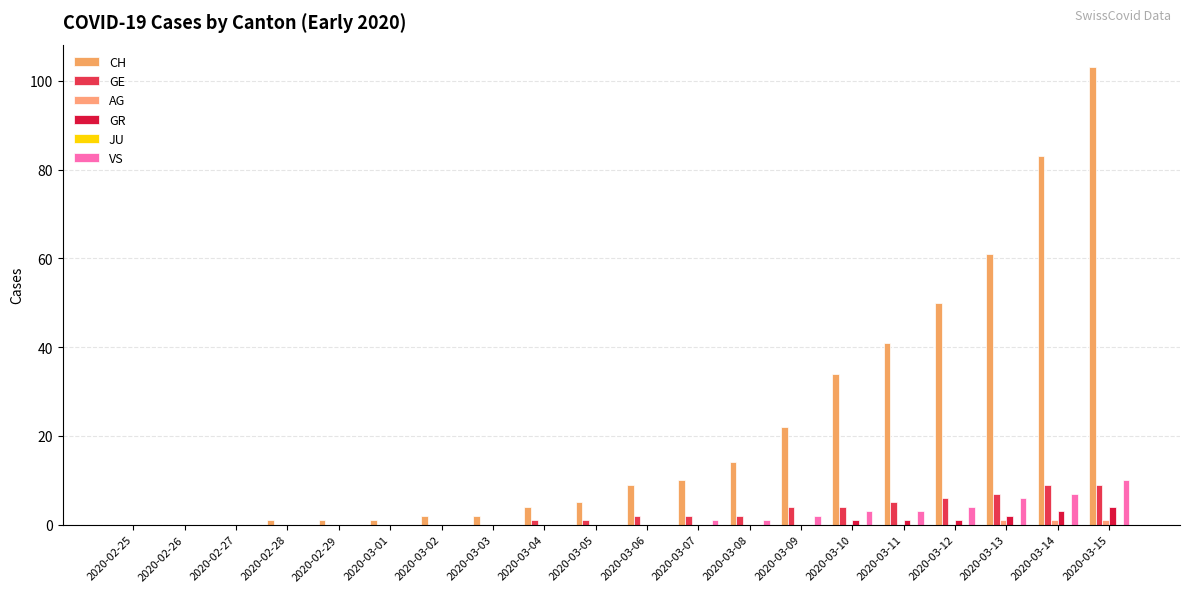

At how many categories does at least one series exceed 49?

4